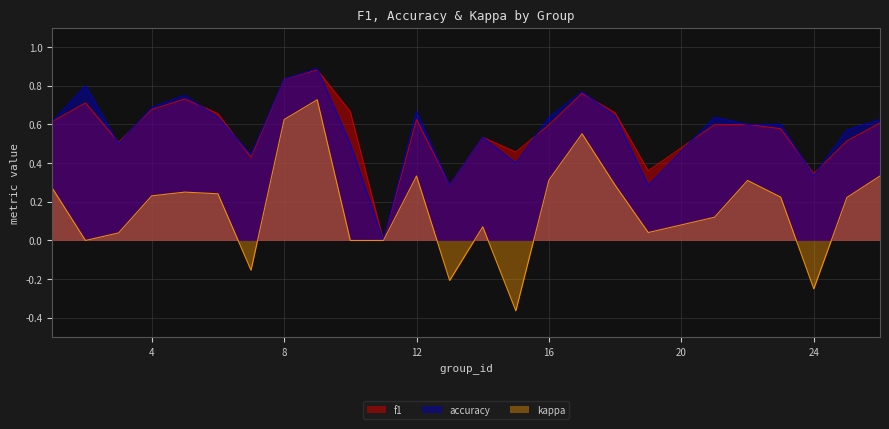

True or false: f1 has a value of 0.7 at 6.

True